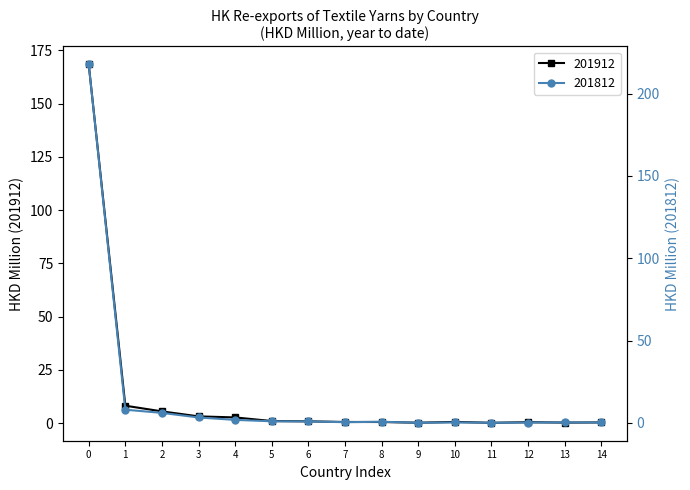

True or false: 201912 has a value of 0.3 at 14.

True